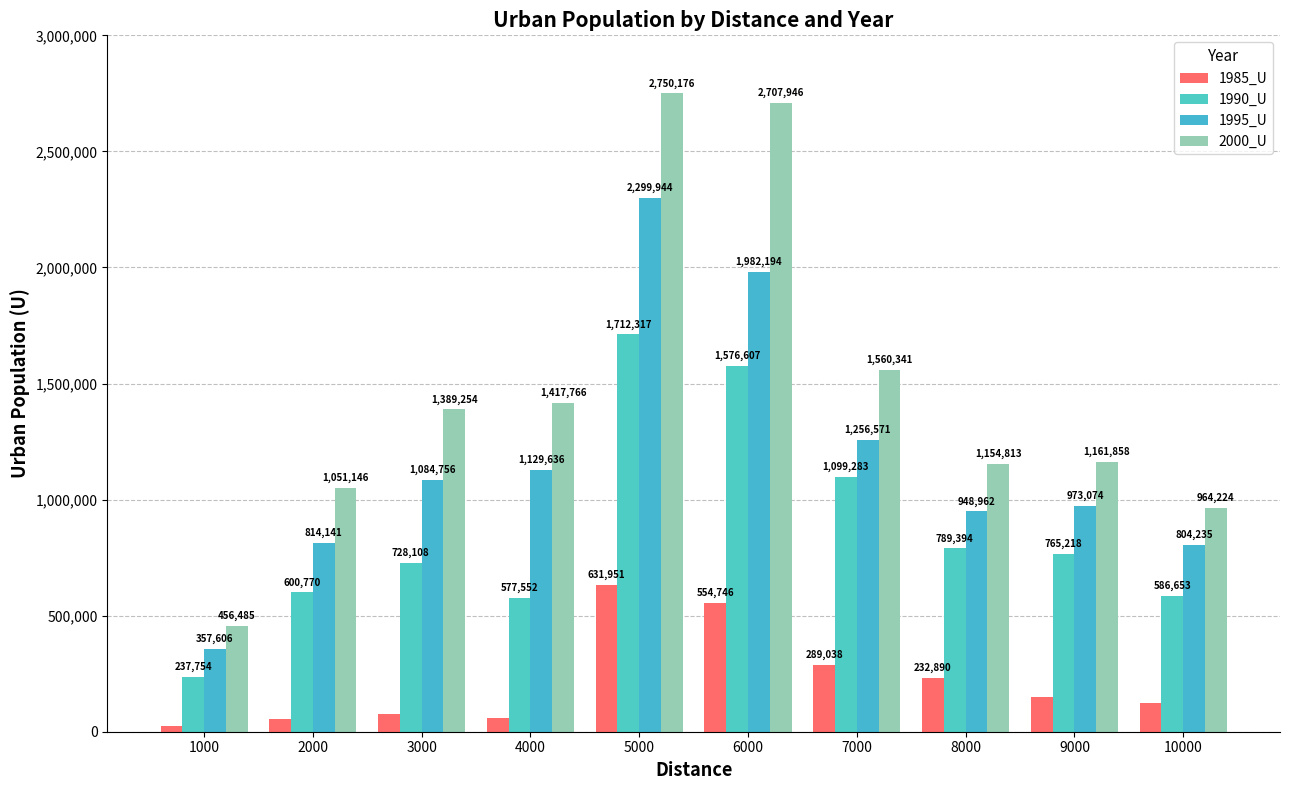

At which label is 2000_U closest to 1603330?

7000